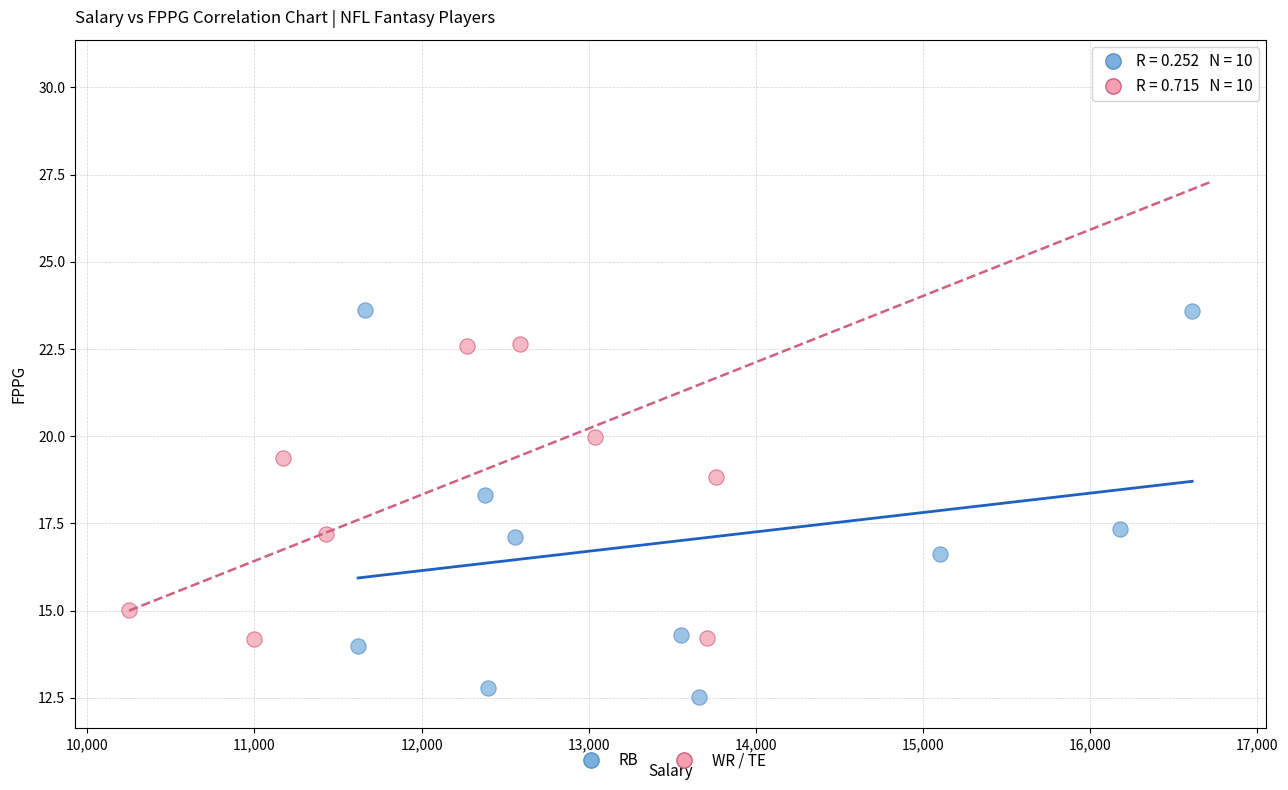

Which series reaches the minimum Y coordinate?

RB